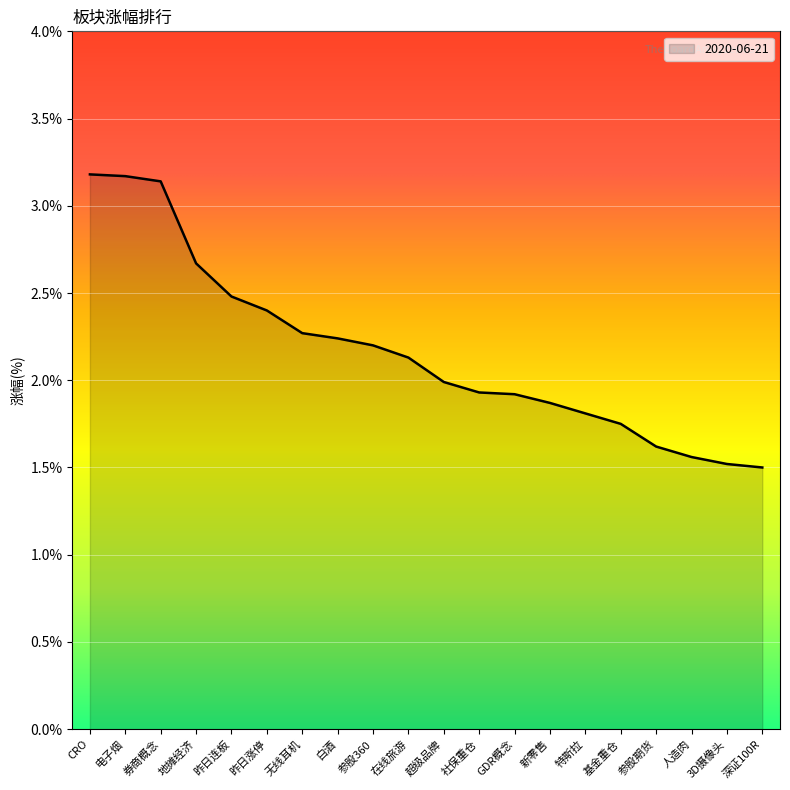

The chart shows a value of 1.9 at 社保重仓. True or false?

True